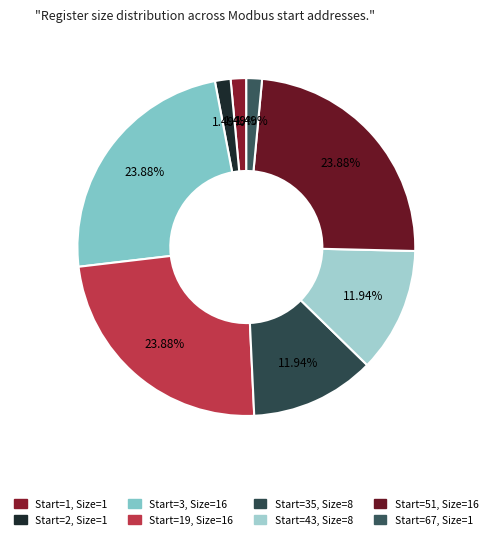

Which category has the biggest portion of the pie?

3